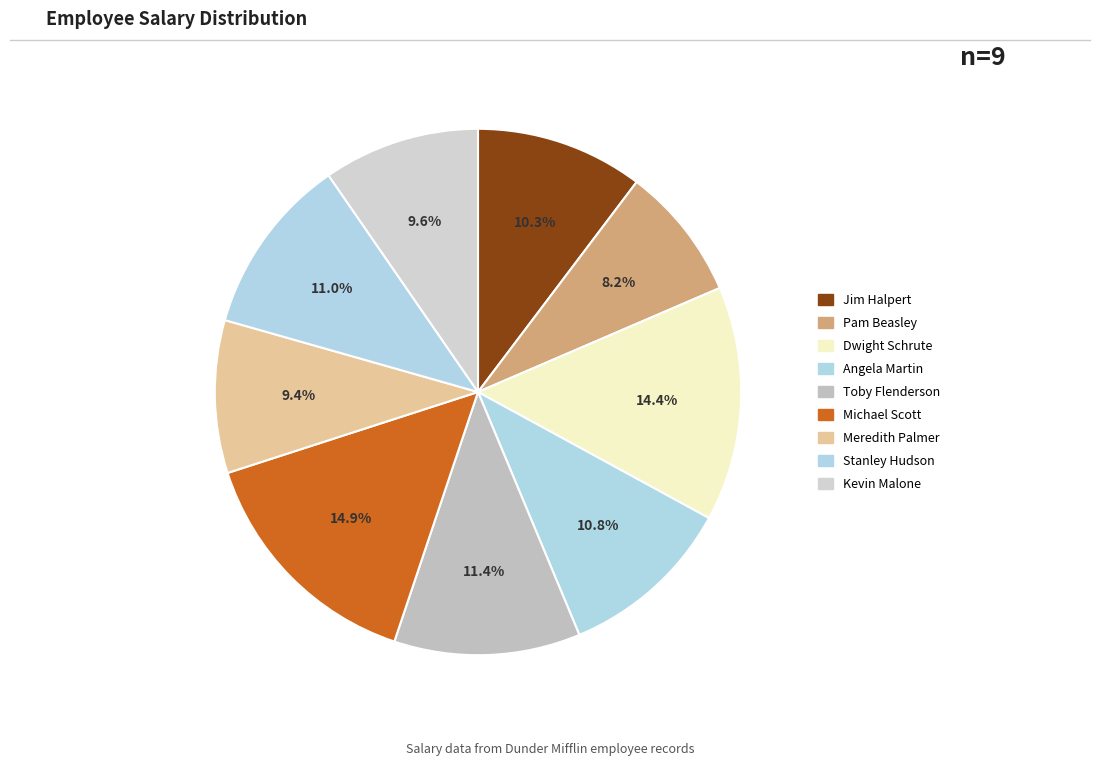

To the nearest percent, what is the average slice percentage?

11%